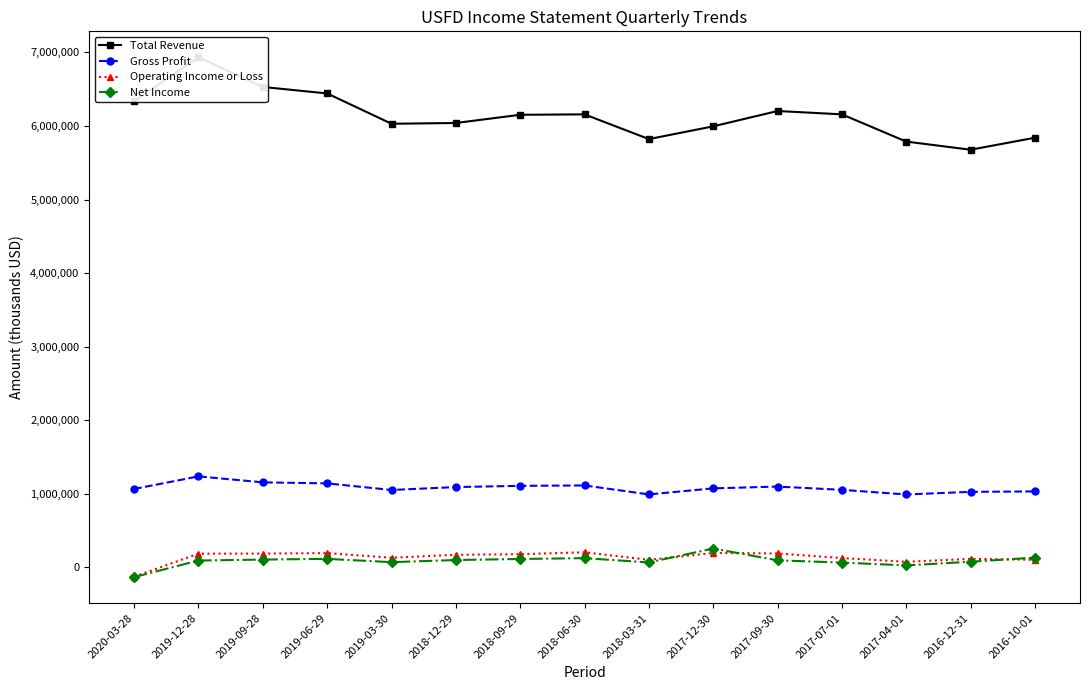

Which series has the largest total across all categories?

Total Revenue